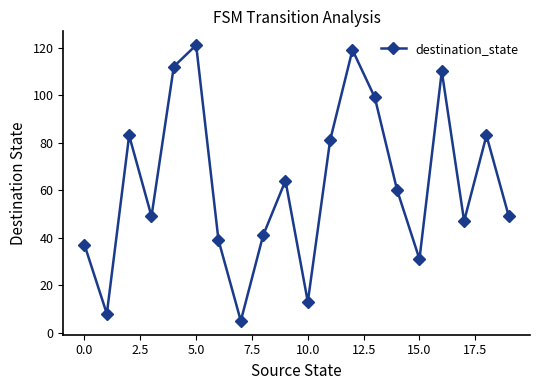

What is the sum of all values?

1251